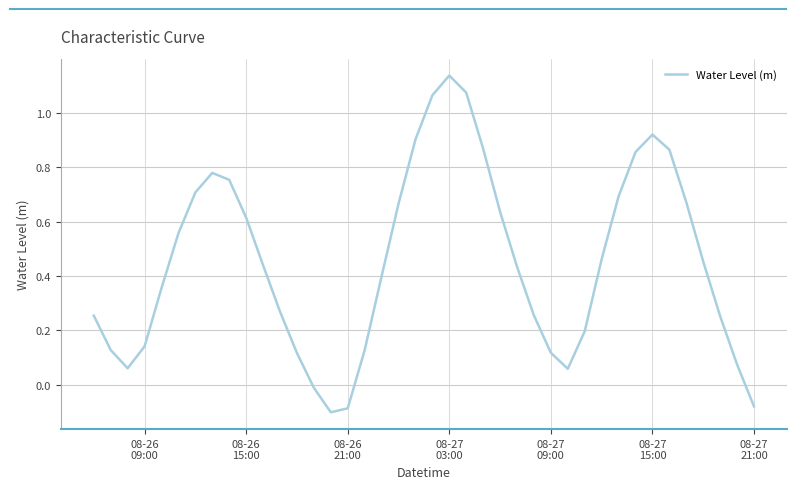

What is the difference between the maximum and minimum values?

1.2